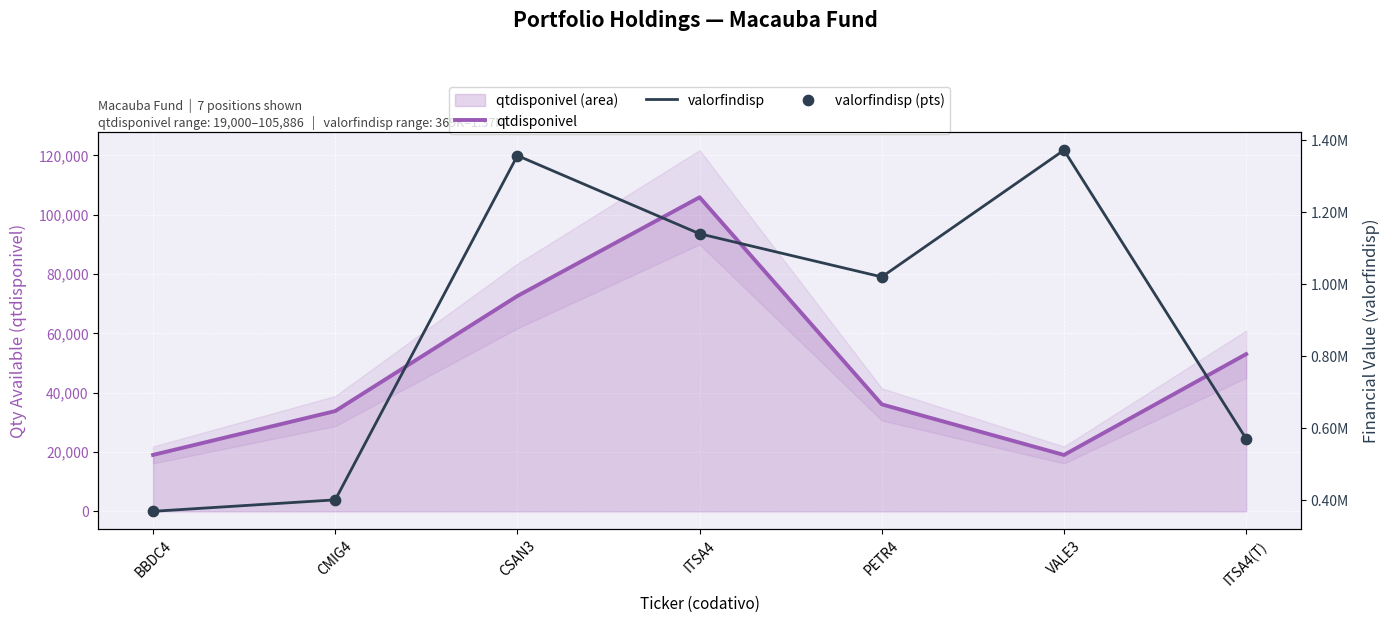

At which category is the sum across all series the highest?

CSAN3